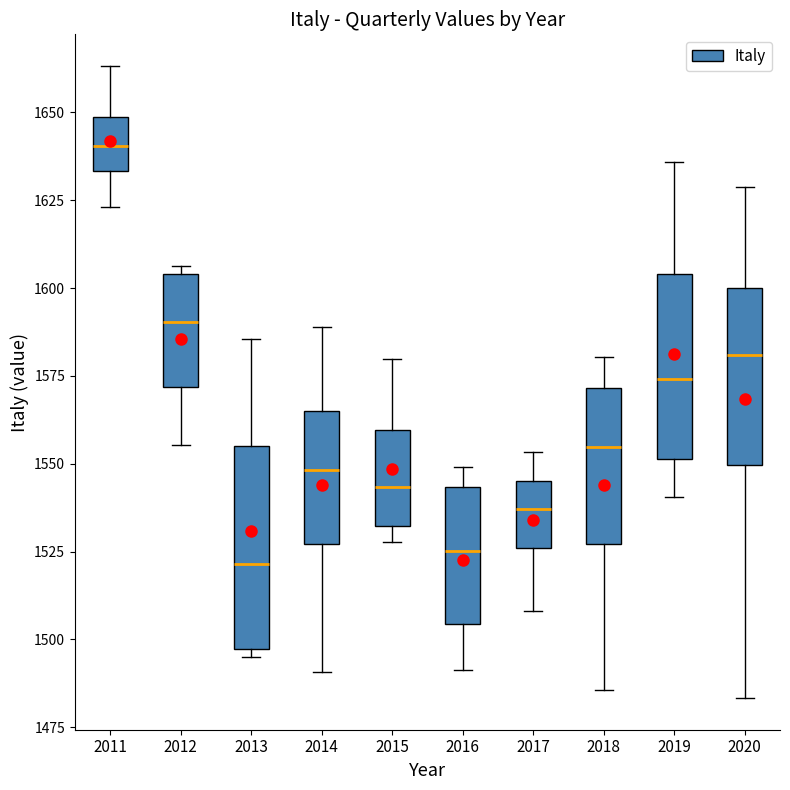

Reading left to right, read every box against the y-axis: the position of its median line, the range the box covers, and the ends of its whiskers. The values are not printed on the chart, so give them approximately, as read against the axis.

2011: median 1640, box 1635 to 1650, whiskers 1625 to 1665
2012: median 1590, box 1570 to 1605, whiskers 1555 to 1605 (just above the box's upper edge)
2013: median 1520, box 1495 to 1555, whiskers 1495 (just below the box's lower edge) to 1585
2014: median 1550, box 1525 to 1565, whiskers 1490 to 1590
2015: median 1545, box 1530 to 1560, whiskers 1530 (just below the box's lower edge) to 1580
2016: median 1525, box 1505 to 1545, whiskers 1490 to 1550
2017: median 1535, box 1525 to 1545, whiskers 1510 to 1555
2018: median 1555, box 1525 to 1570, whiskers 1485 to 1580
2019: median 1575, box 1550 to 1605, whiskers 1540 to 1635
2020: median 1580, box 1550 to 1600, whiskers 1485 to 1630